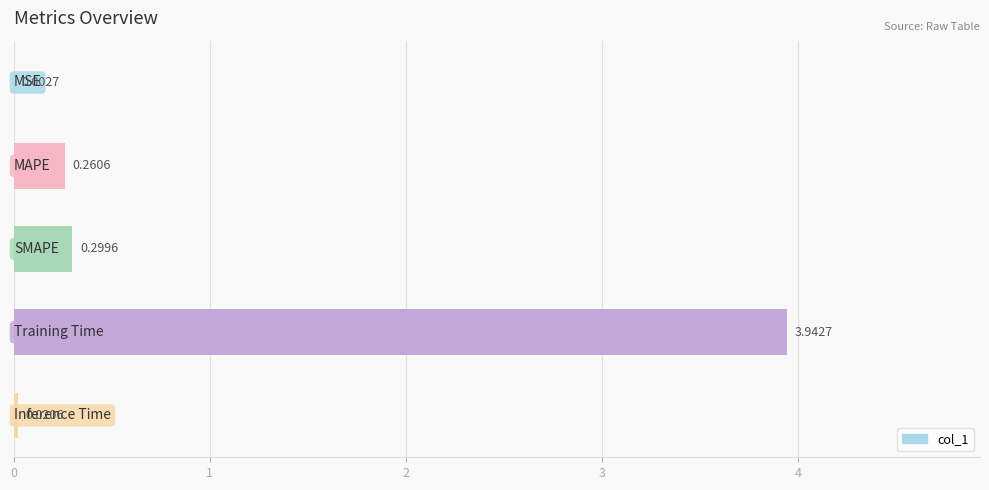

What is the sum of all values?

4.5